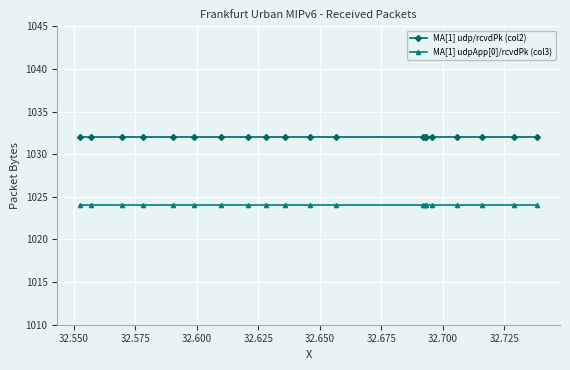

What is the value of the MA[1] udpApp[0]/rcvdPk (col3) point at the 11th from the left?

1024